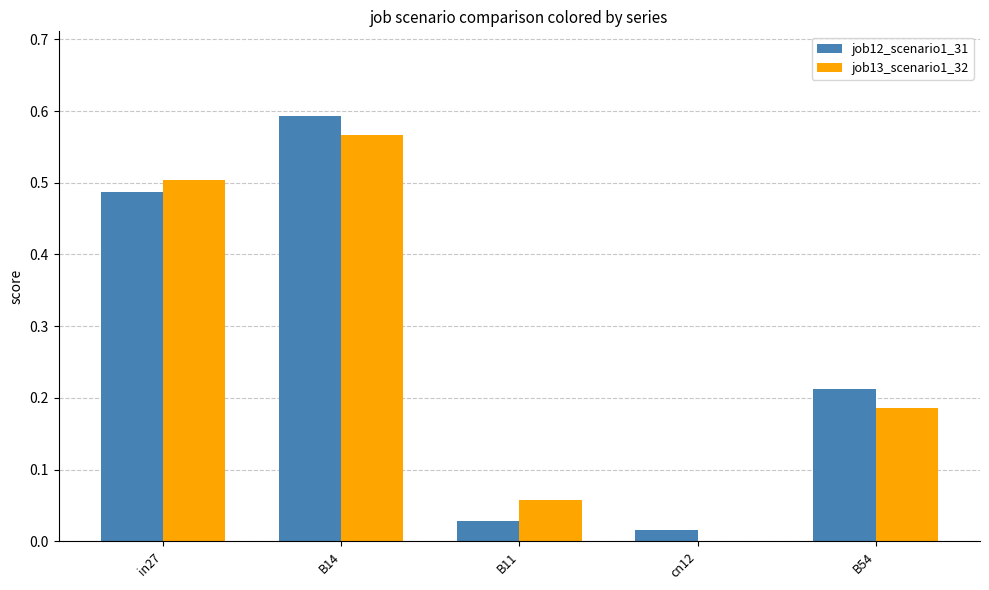

Is it true that job13_scenario1_32 equals 0.0 at cn12?

True